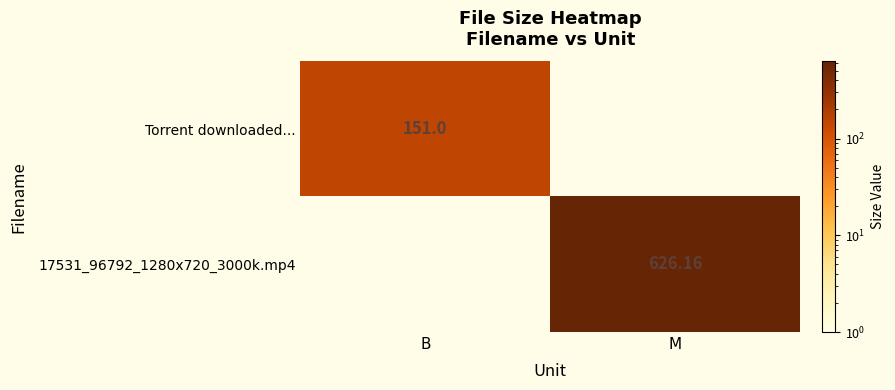

Is the value of 17531_96792_1280x720_3000k.mp4 at M greater than the value of Torrent downloaded... at B?

Yes